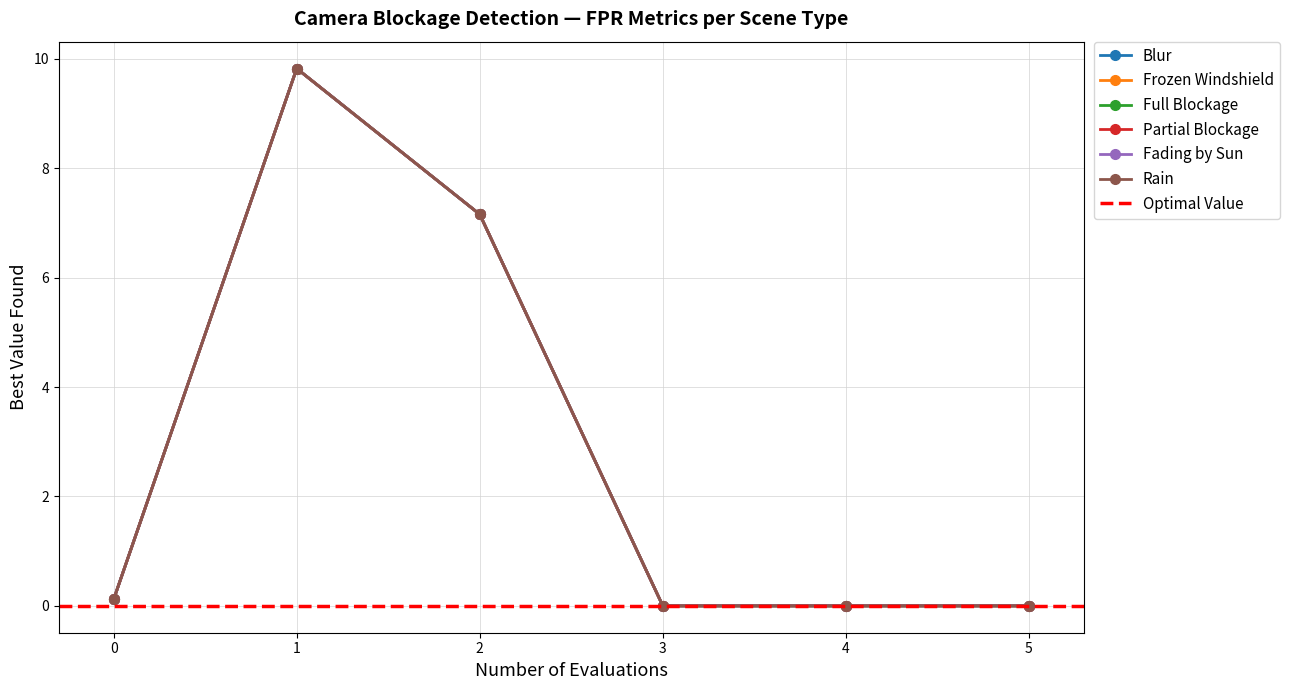

At how many categories does at least one series exceed 2?

2